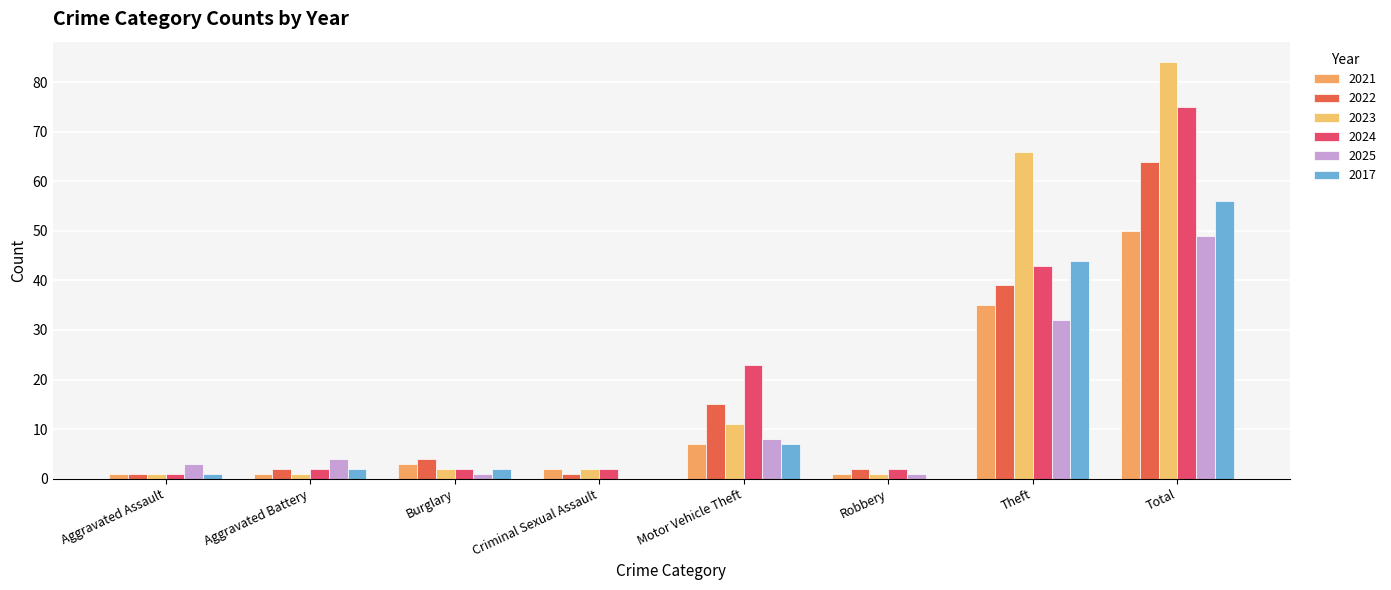

Is the value of 2022 at Aggravated Battery greater than the value of 2017 at Burglary?

No